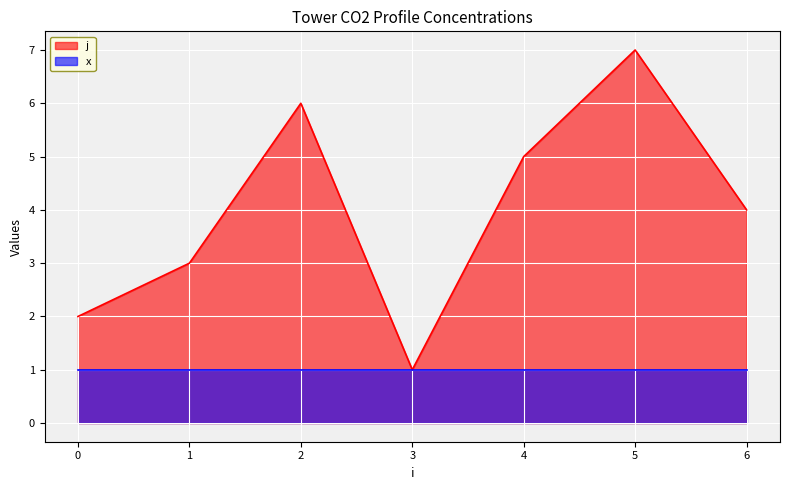

How many lines are shown in the chart?

2